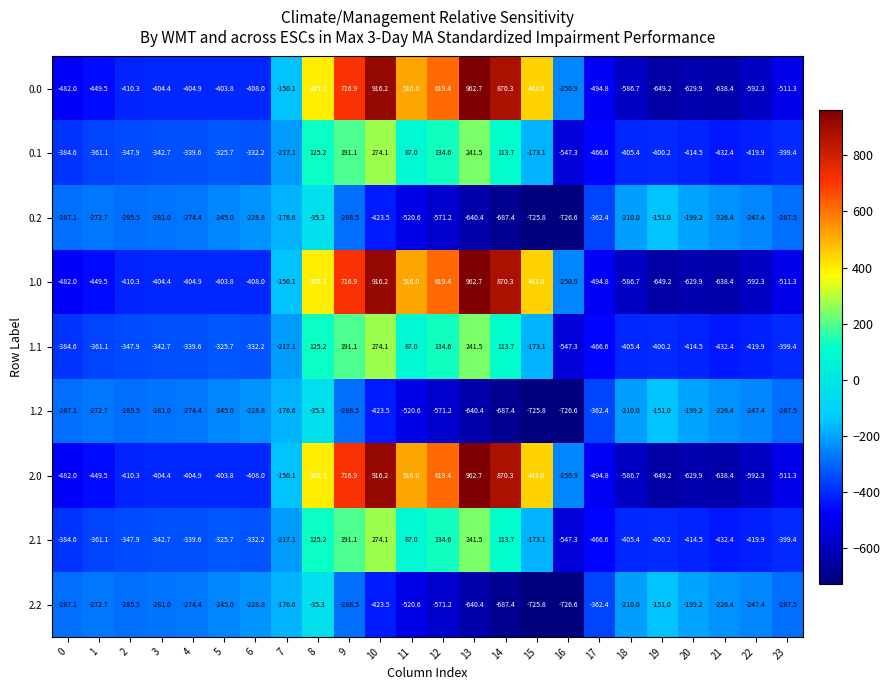

True or false: 1.0 has a value of 882.9 at 11.

False